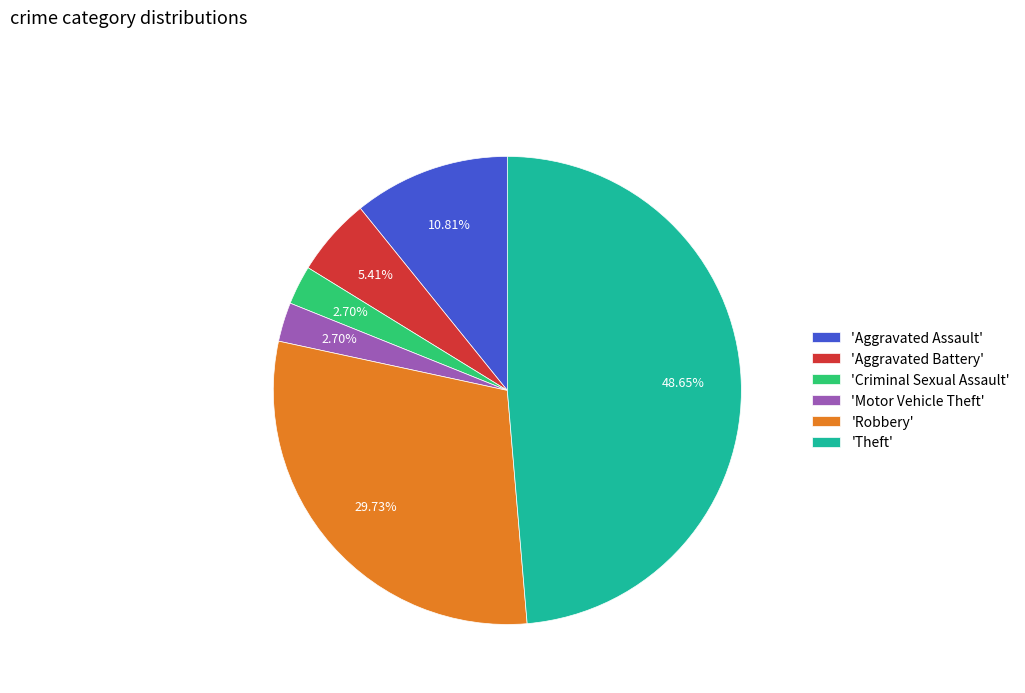

Which slice is the largest?

'Theft'